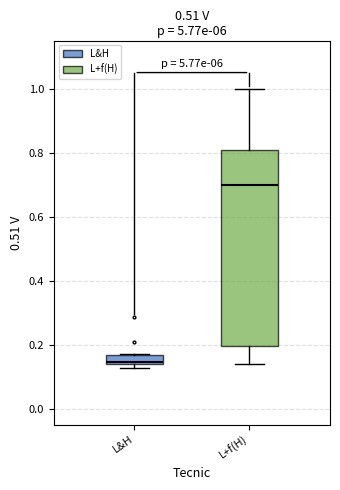

Which box's median line is the lowest?

L&H